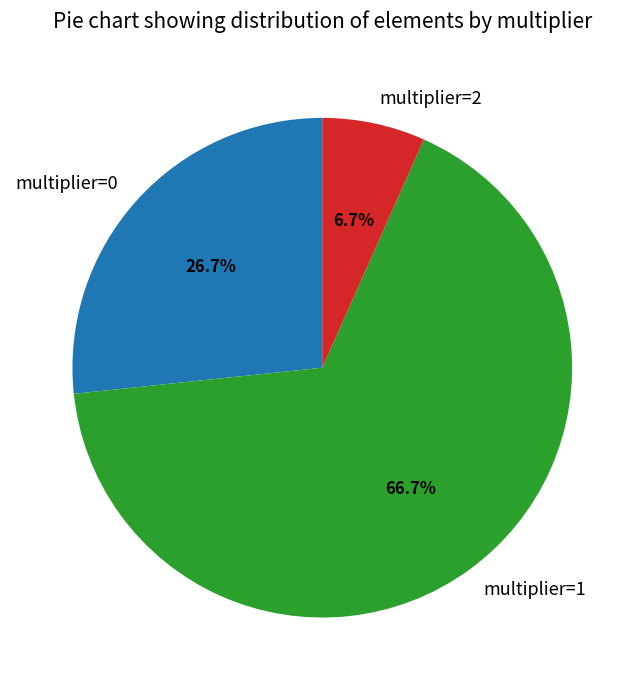

What is the ratio of the value at multiplier=1 to the value at multiplier=2?

10.0